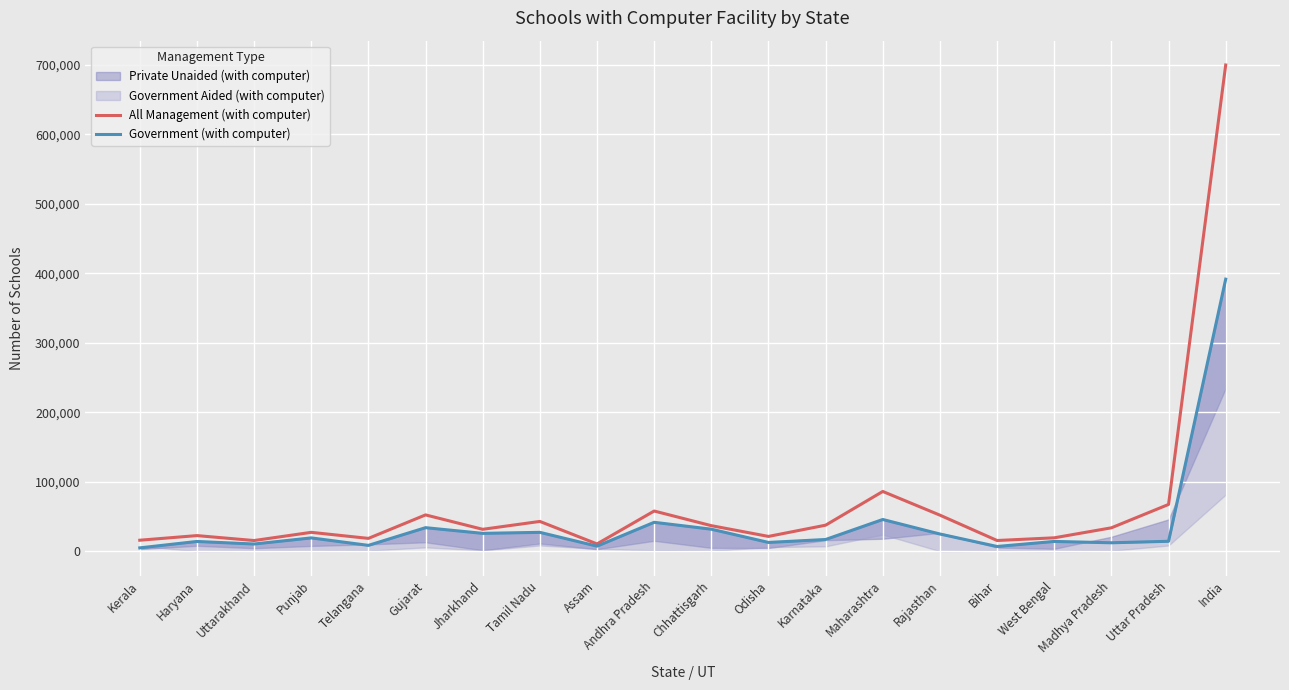

At which category does the chart reach its peak across all series?

India